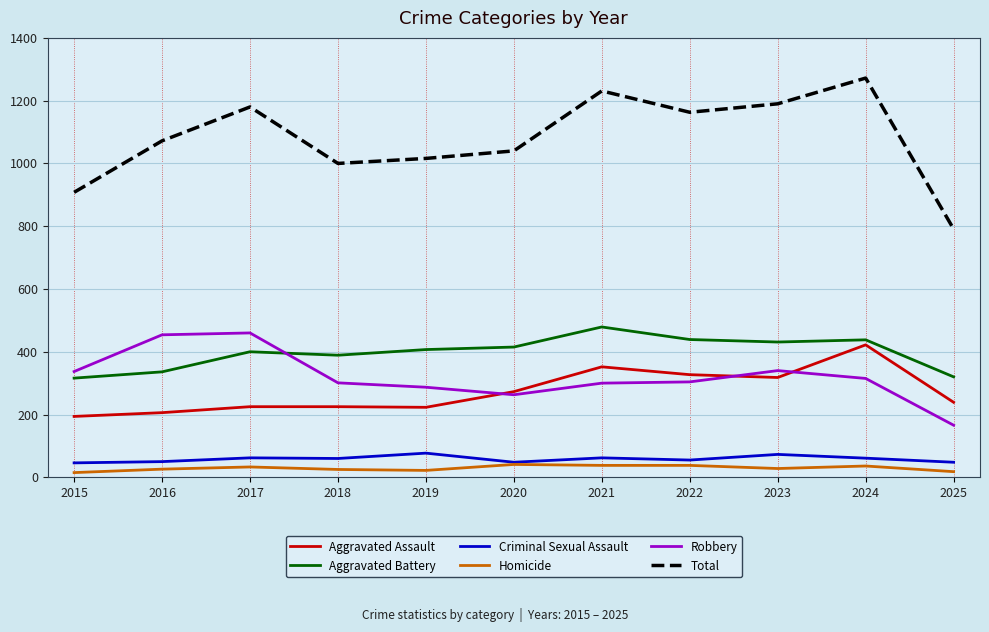

Which series has the largest total across all categories?

Total